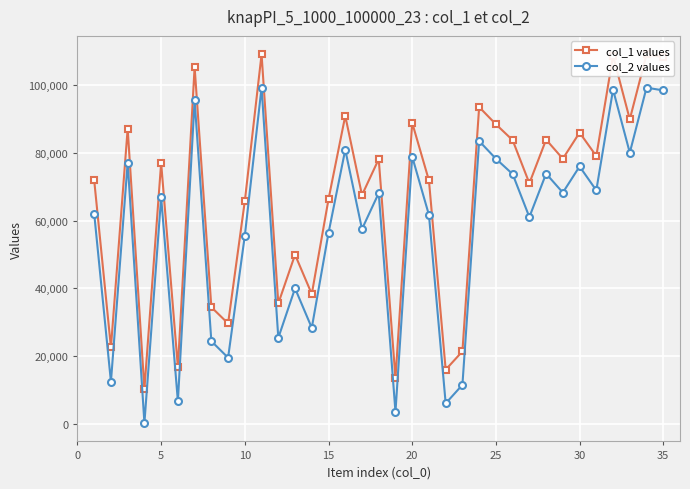

How many values in the col_1 values series are below 77007?

17